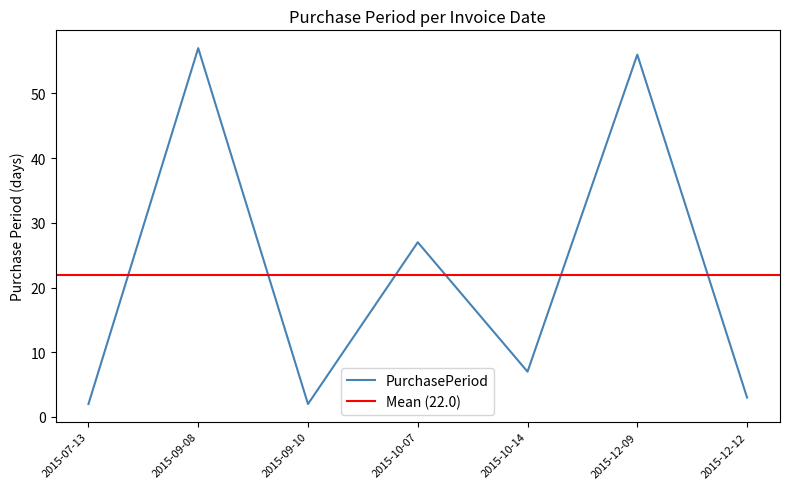

Is it true that the value at 2015-10-14 is 3?

False